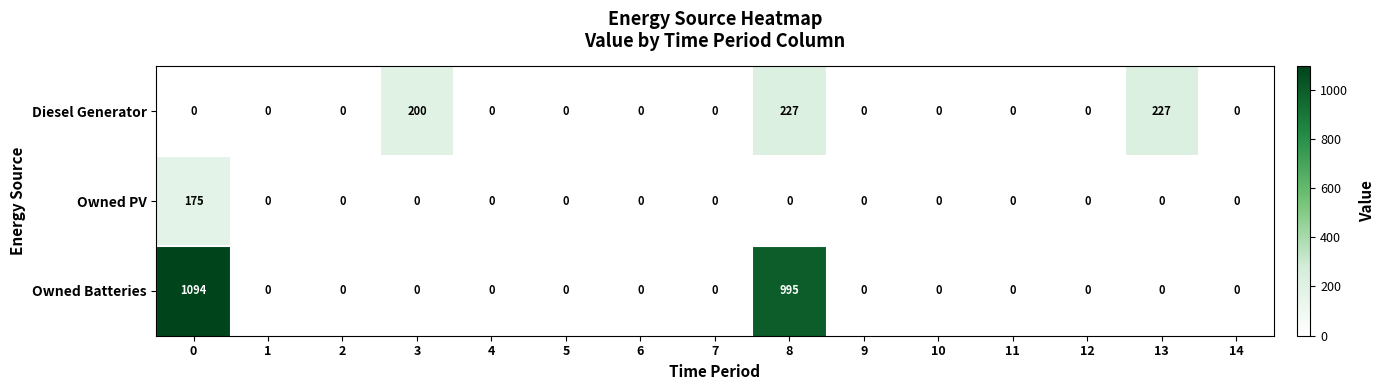

Rank the series by their average value, from highest to lowest.

Owned Batteries, Diesel Generator, Owned PV